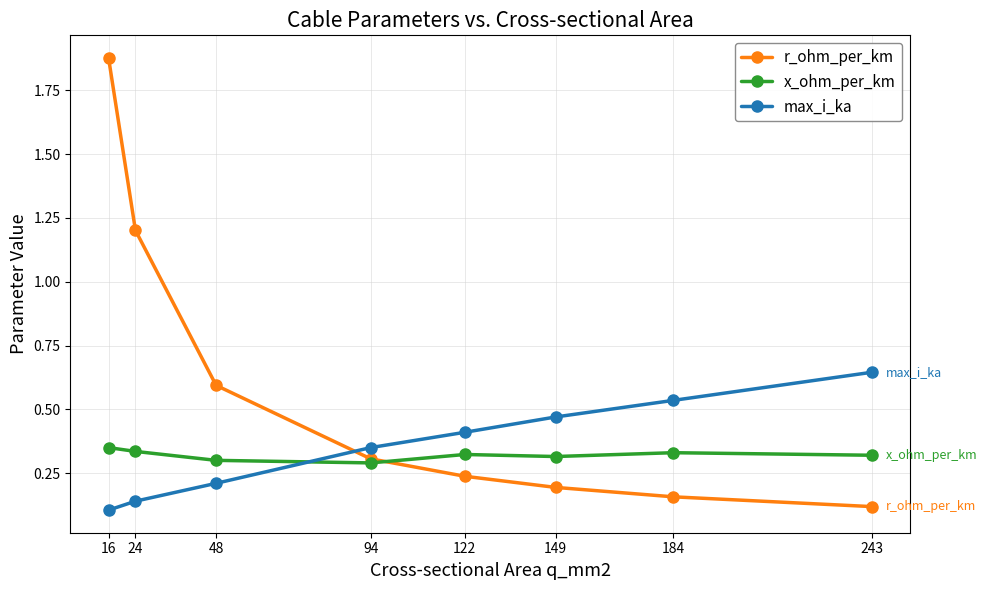

How many lines are shown in the chart?

3